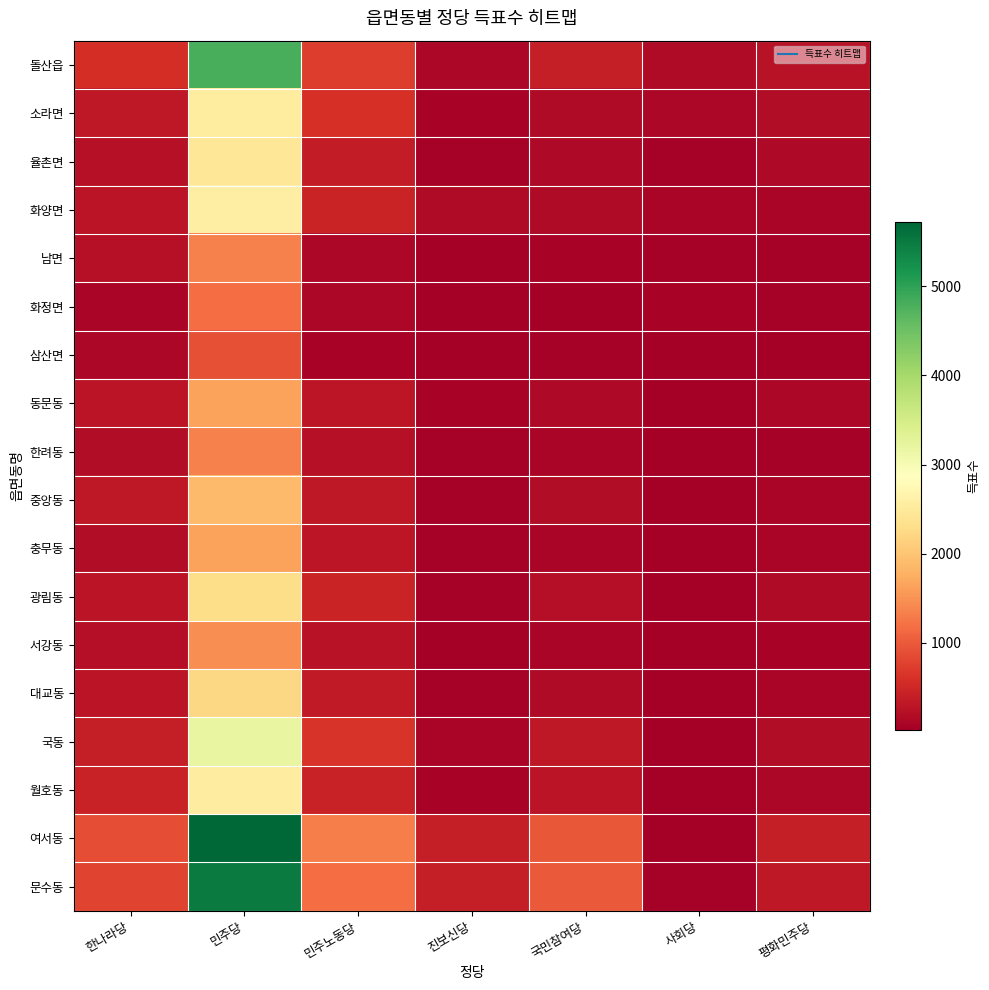

Reading right to left, list all the values displayed in this chart.

돌산읍: 평화민주당=263	사회당=175	국민참여당=390	진보신당=130	민주노동당=722	민주당=4801	한나라당=571
소라면: 평화민주당=190	사회당=115	국민참여당=171	진보신당=74	민주노동당=589	민주당=2535	한나라당=324
율촌면: 평화민주당=140	사회당=61	국민참여당=153	진보신당=57	민주노동당=364	민주당=2430	한나라당=242
화양면: 평화민주당=104	사회당=110	국민참여당=165	진보신당=164	민주노동당=462	민주당=2580	한나라당=279
남면: 평화민주당=64	사회당=60	국민참여당=70	진보신당=43	민주노동당=128	민주당=1343	한나라당=243
화정면: 평화민주당=55	사회당=71	국민참여당=37	진보신당=41	민주노동당=115	민주당=1171	한나라당=111
삼산면: 평화민주당=28	사회당=37	국민참여당=54	진보신당=22	민주노동당=72	민주당=900	한나라당=129
동문동: 평화민주당=113	사회당=39	국민참여당=155	진보신당=73	민주노동당=293	민주당=1635	한나라당=274
한려동: 평화민주당=65	사회당=29	국민참여당=93	진보신당=50	민주노동당=224	민주당=1352	한나라당=195
중앙동: 평화민주당=111	사회당=29	국민참여당=200	진보신당=50	민주노동당=316	민주당=1877	한나라당=324
충무동: 평화민주당=95	사회당=29	국민참여당=108	진보신당=62	민주노동당=302	민주당=1632	한나라당=197
광림동: 평화민주당=164	사회당=28	국민참여당=216	진보신당=59	민주노동당=454	민주당=2294	한나라당=281
서강동: 평화민주당=80	사회당=30	국민참여당=106	진보신당=42	민주노동당=263	민주당=1467	한나라당=212
대교동: 평화민주당=101	사회당=43	국민참여당=172	진보신당=58	민주노동당=338	민주당=2206	한나라당=283
국동: 평화민주당=180	사회당=39	국민참여당=332	진보신당=102	민주노동당=631	민주당=3203	한나라당=393
월호동: 평화민주당=127	사회당=31	국민참여당=278	진보신당=82	민주노동당=440	민주당=2547	한나라당=436
여서동: 평화민주당=386	사회당=41	국민참여당=979	진보신당=395	민주노동당=1325	민주당=5727	한나라당=875
문수동: 평화민주당=325	사회당=62	국민참여당=997	진보신당=386	민주노동당=1168	민주당=5504	한나라당=780